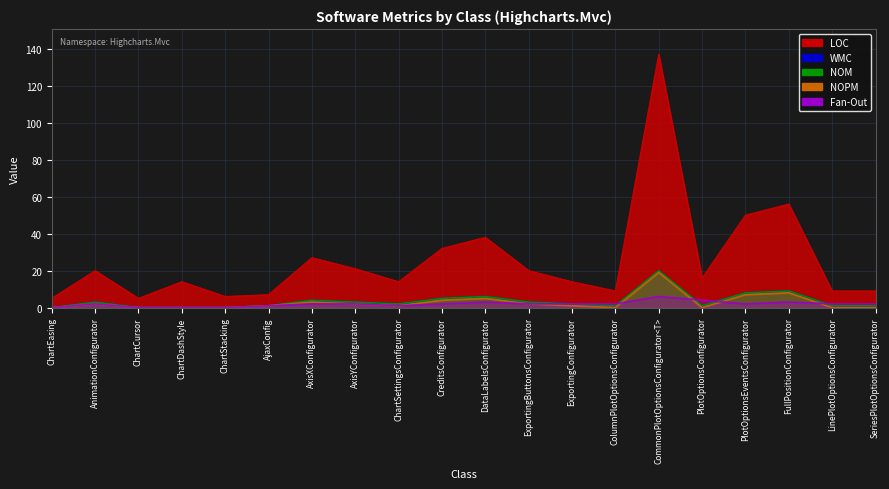

True or false: WMC and NOPM intersect in this chart.

False